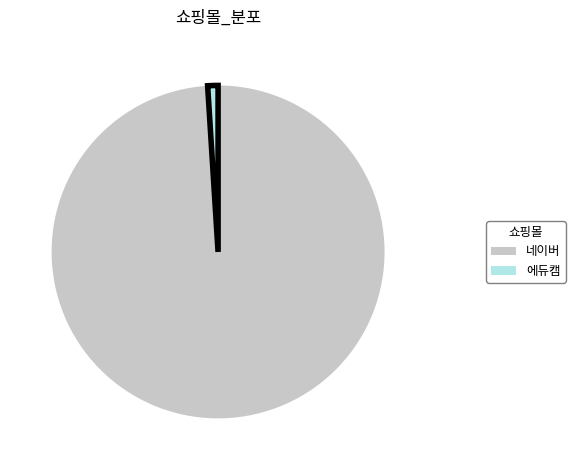

Which category has the smallest portion of the pie?

에듀캠